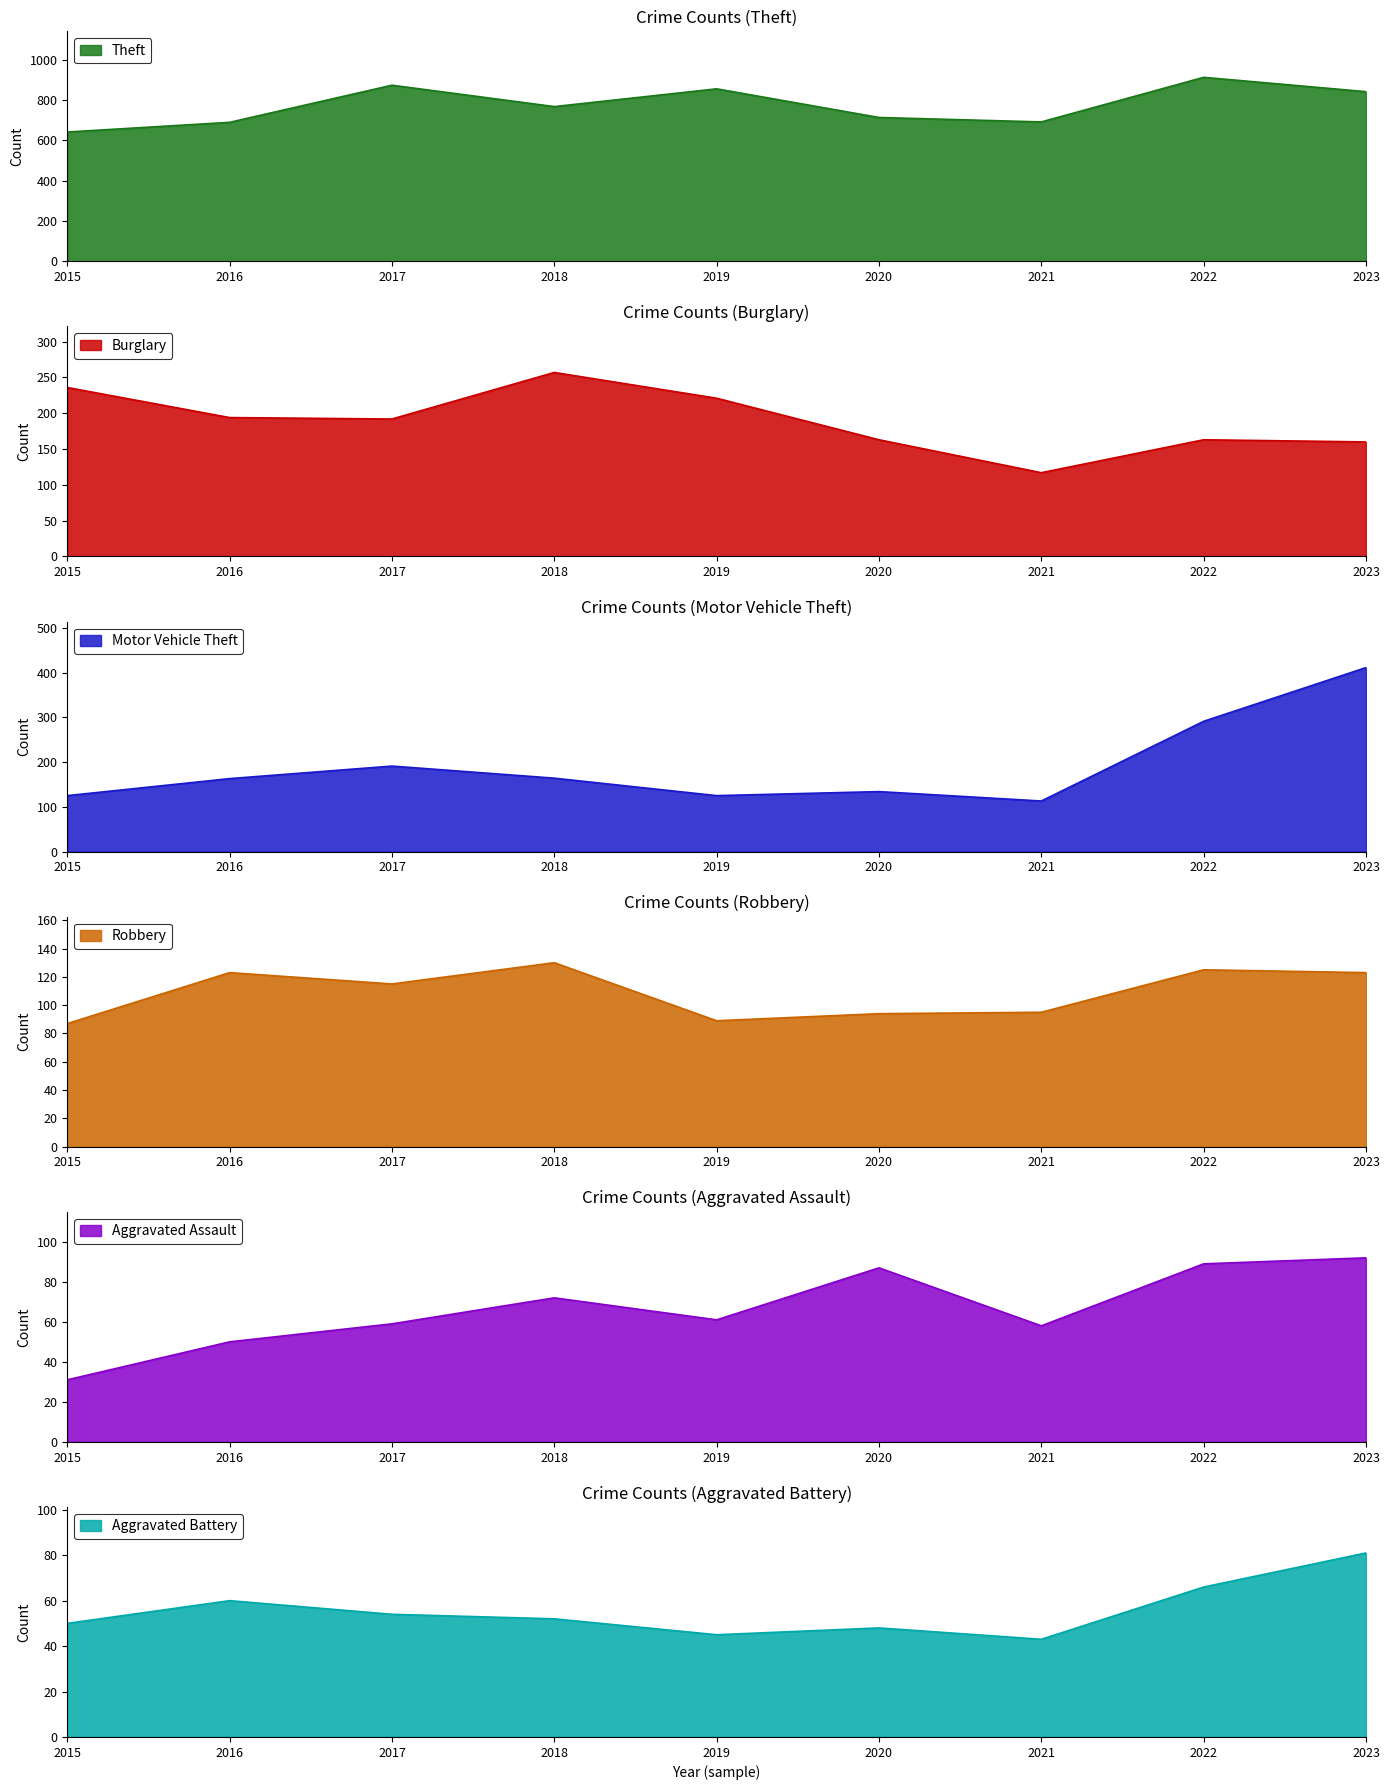

What is the value of the Motor Vehicle Theft point at the 8th from the left?

291